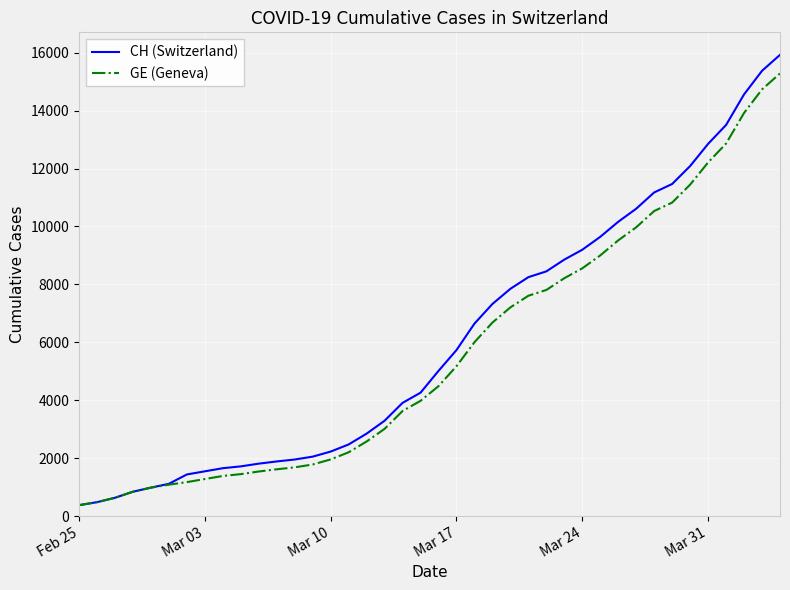

What is the minimum value shown in the chart?

375